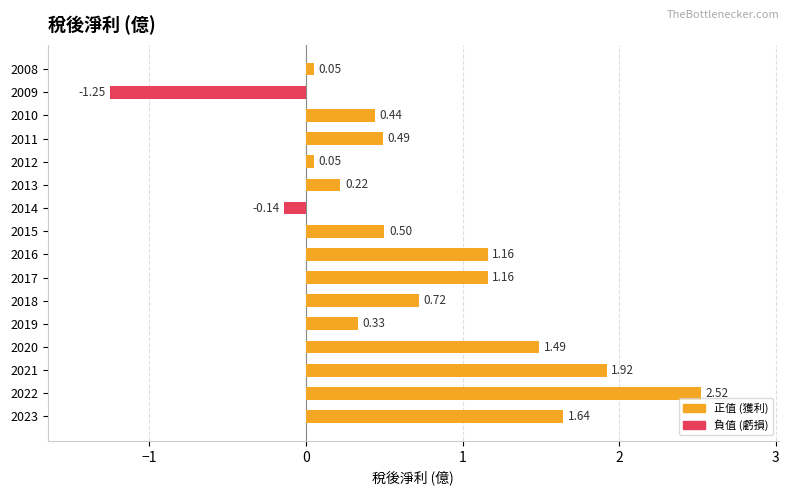

What is the change in value from 2011 to 2018?

+0.2